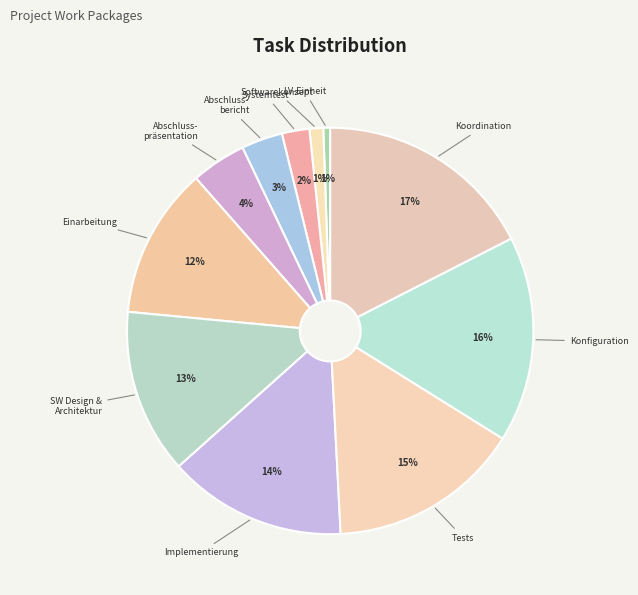

Count the number of slices in the pie.

11